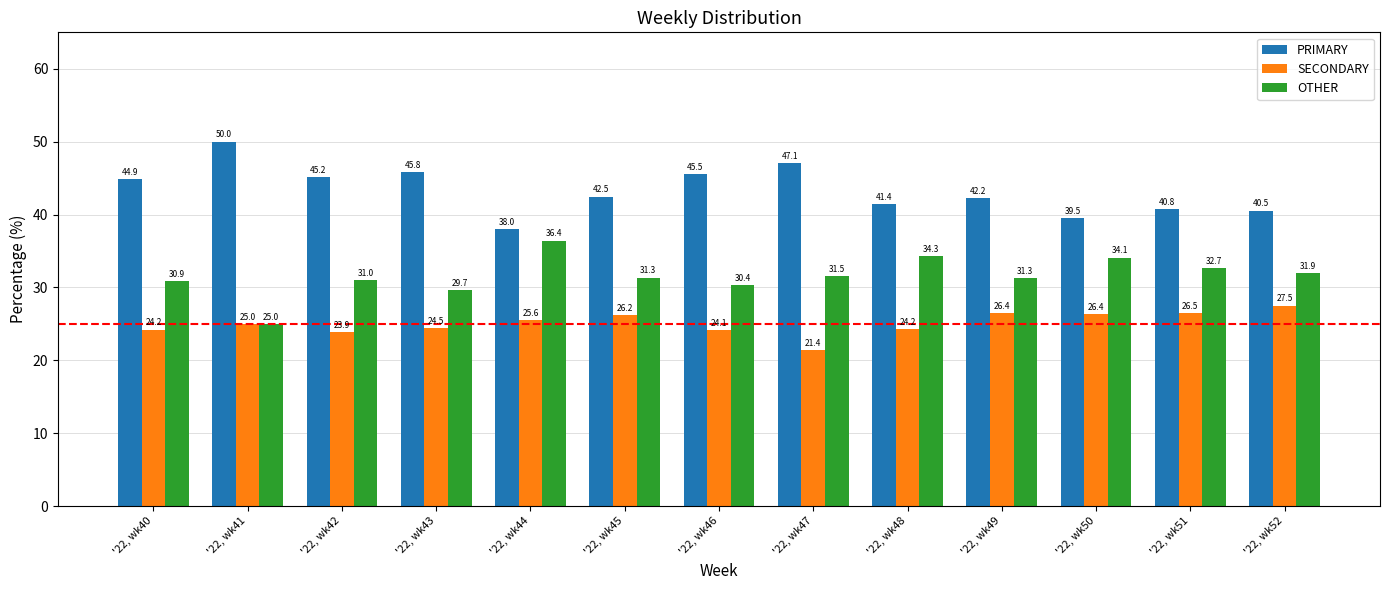

Which series has the largest range (max minus min)?

PRIMARY